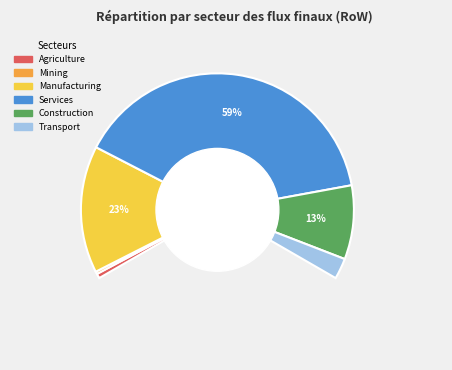

True or false: Construction accounts for 13% of the total.

True